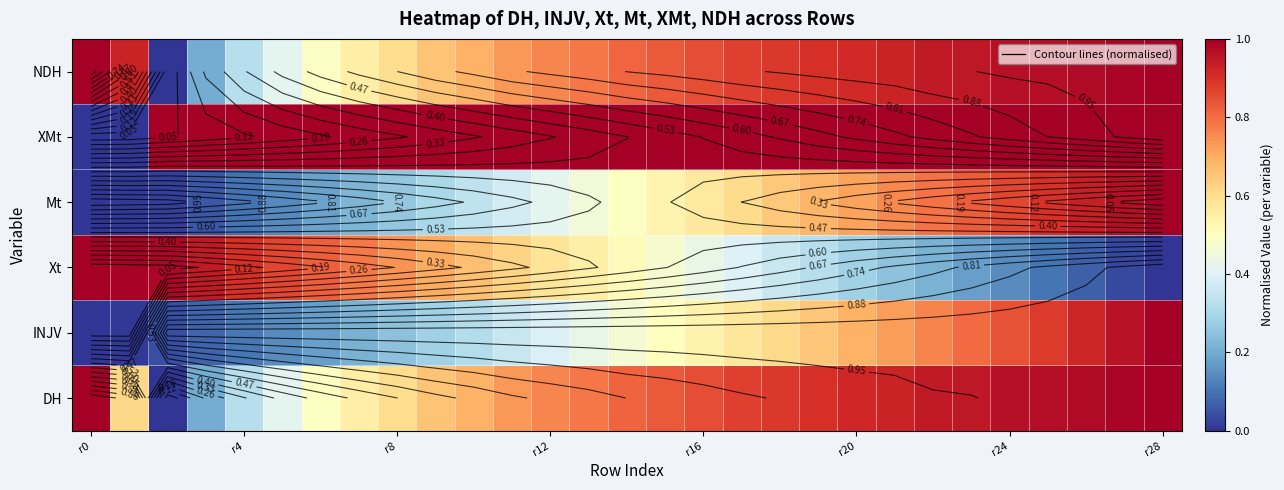

At which category is the sum across all series the highest?

r28